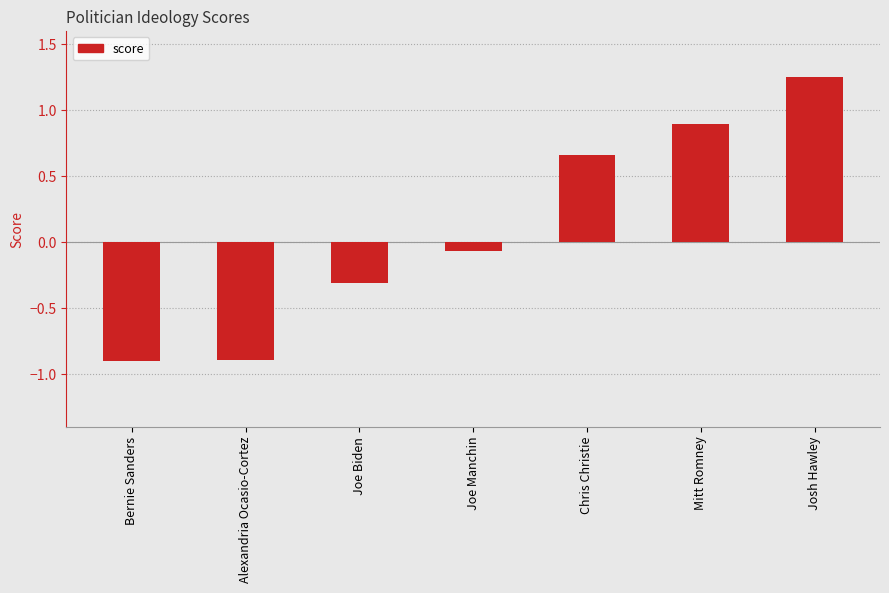

The chart shows a value of -0.9 at Bernie Sanders. True or false?

True